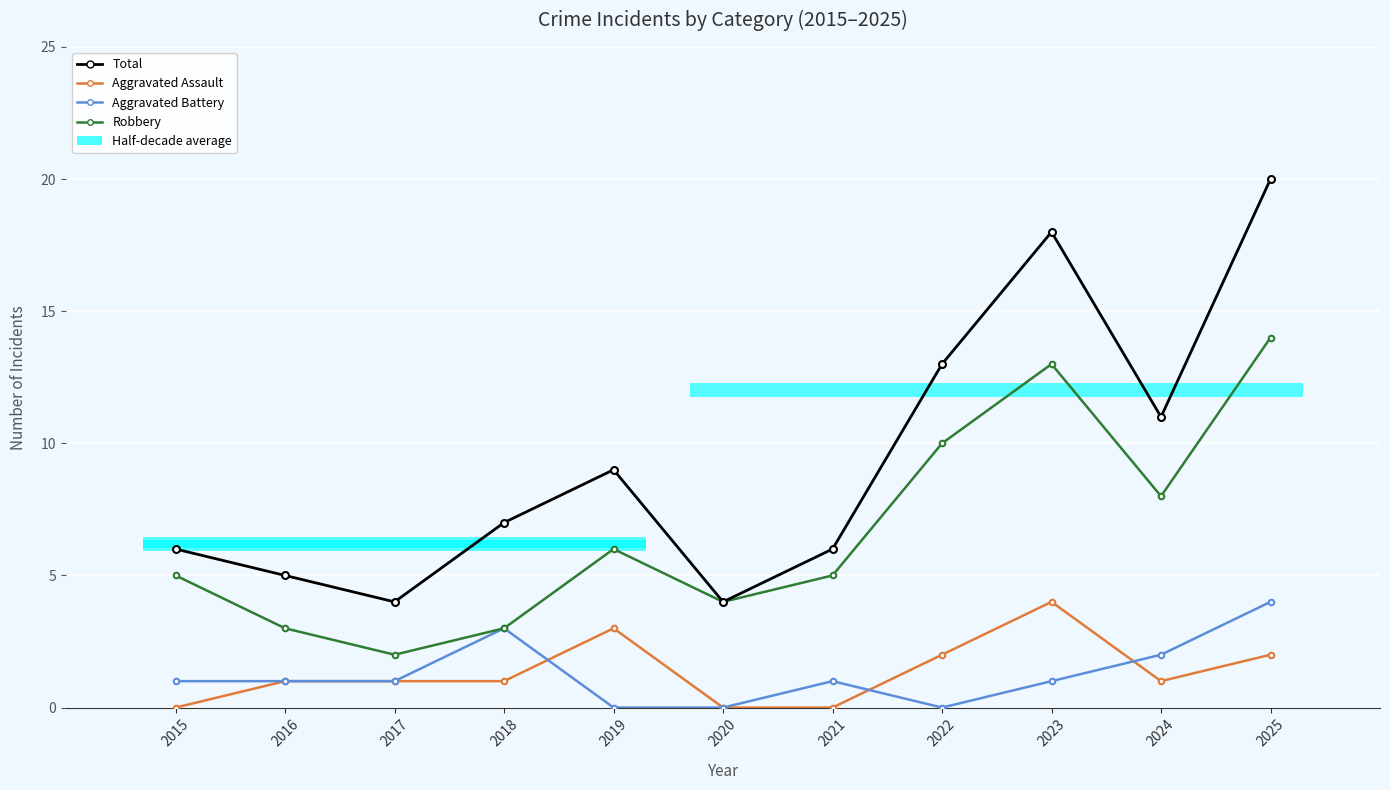

True or false: Aggravated Assault and Aggravated Battery intersect in this chart.

True